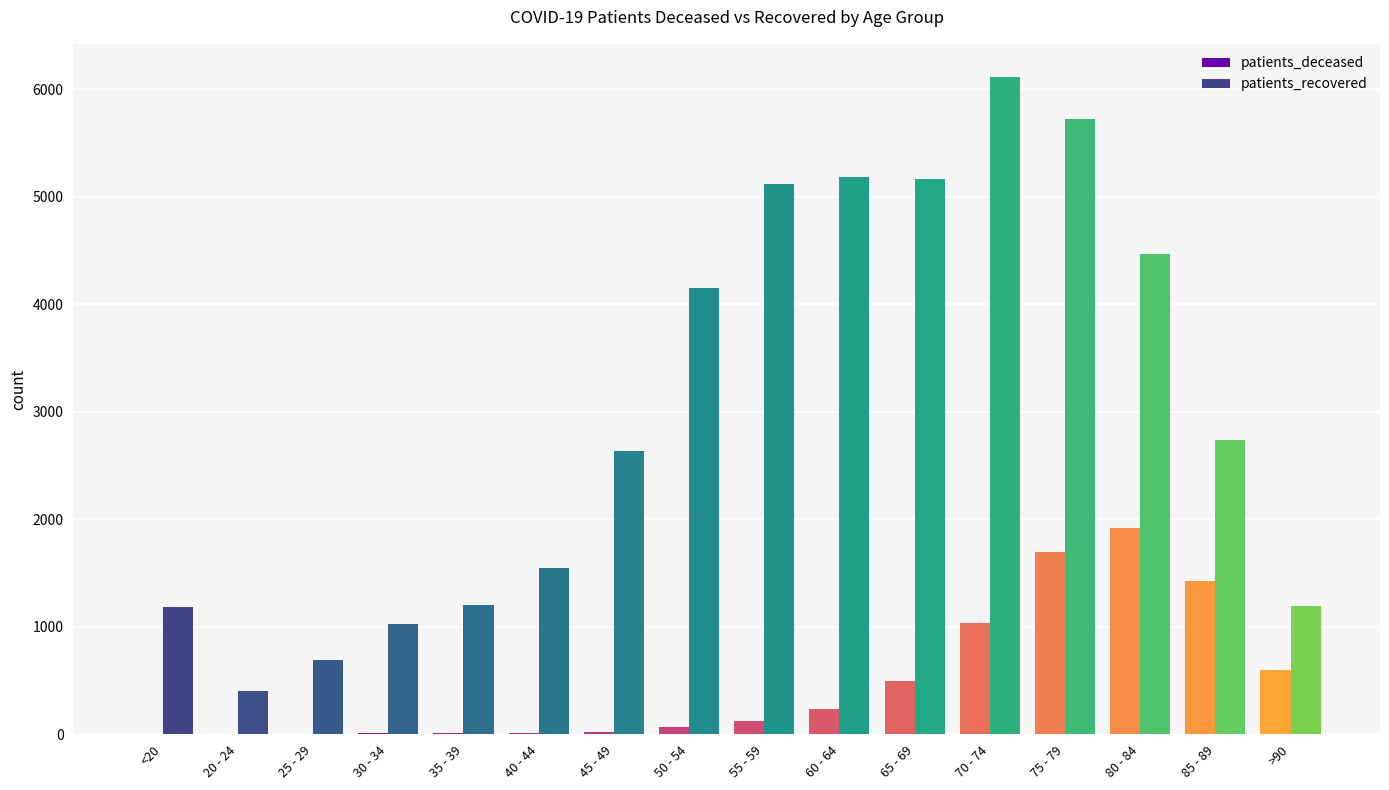

What is the highest value of the patients_deceased series?

1923